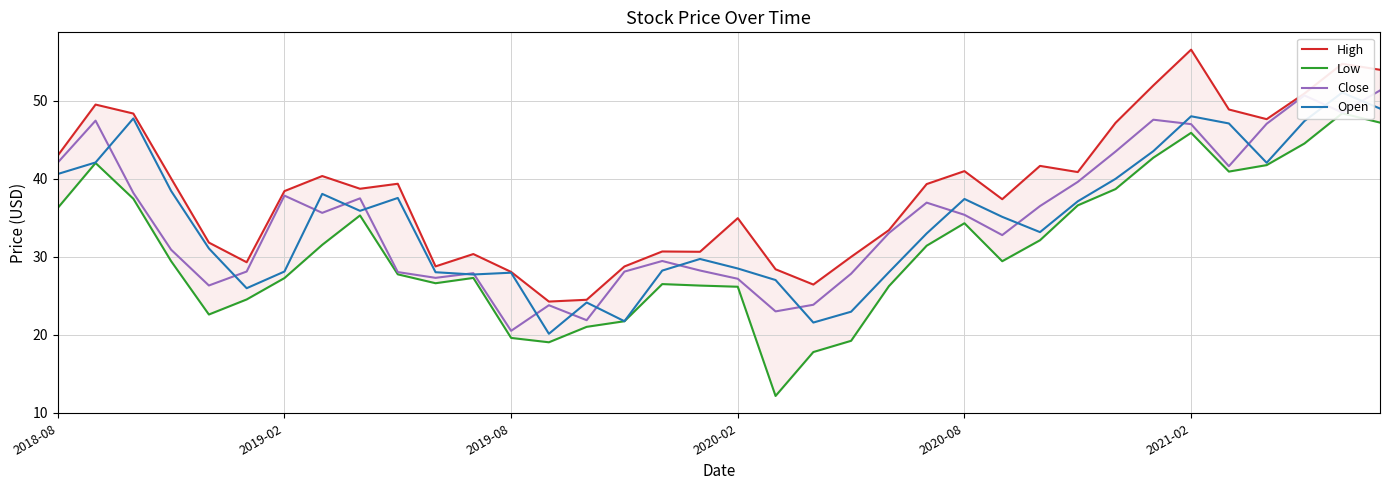

How many categories are shown in the chart?

36